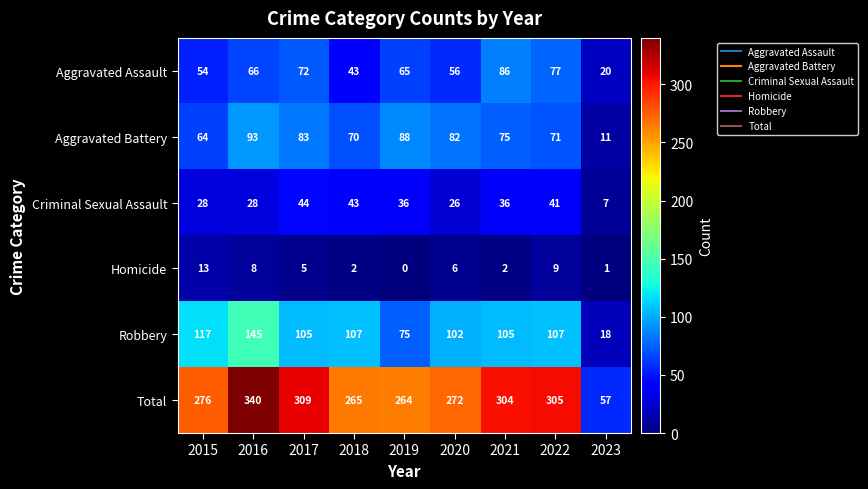

Which series has the largest range (max minus min)?

Total